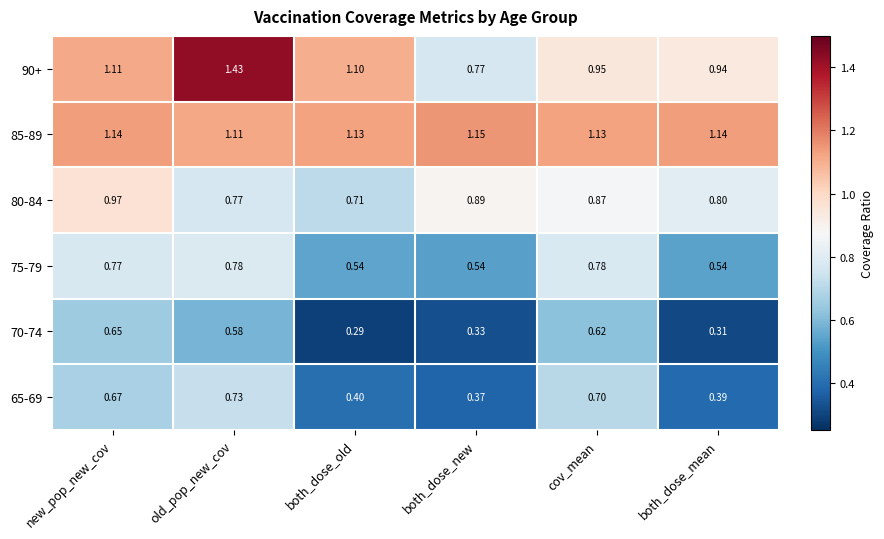

At which label is 65-69 closest to 0?

both_dose_new